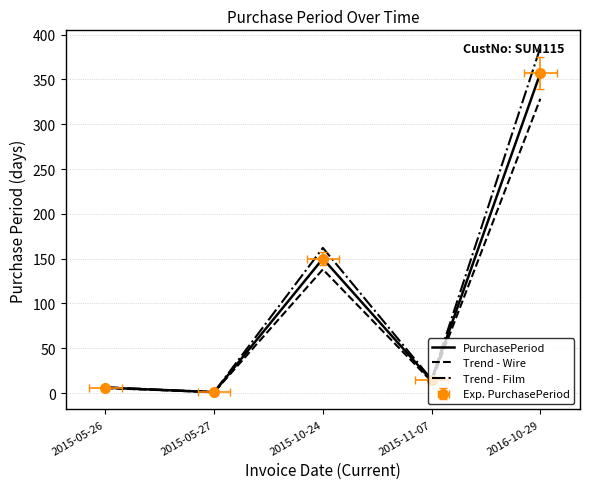

Which has a higher value, 2015-10-24 or 2016-10-29?

2016-10-29